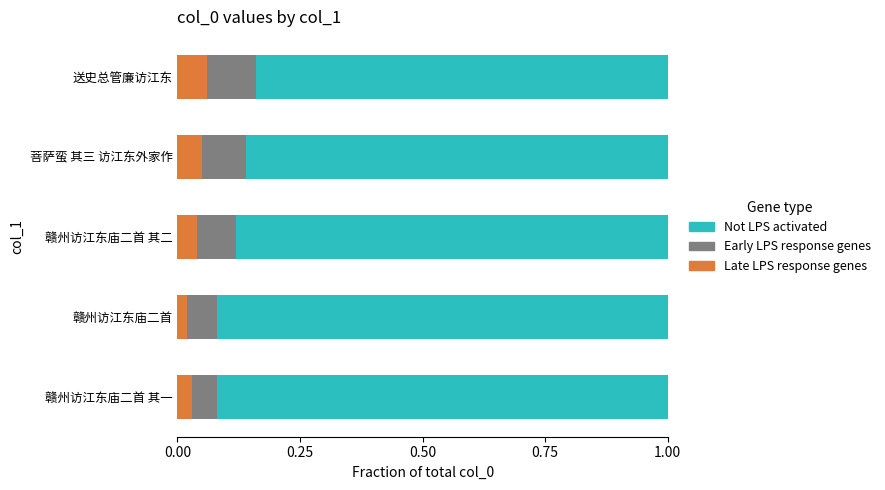

How many Late LPS response genes values are between 0 and 1?

5